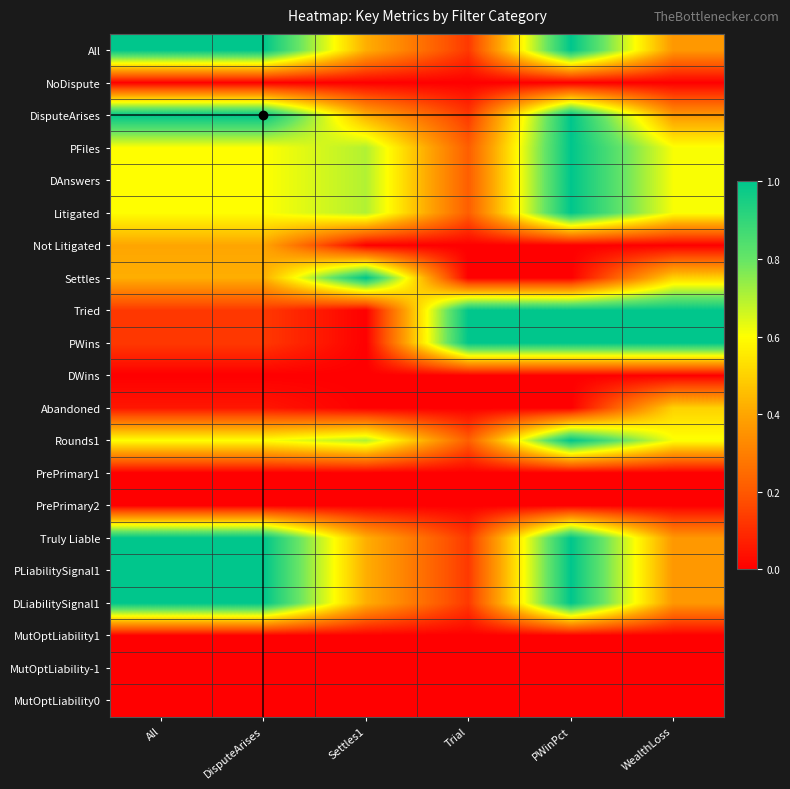

At which category is the sum across all series the highest?

PWinPct